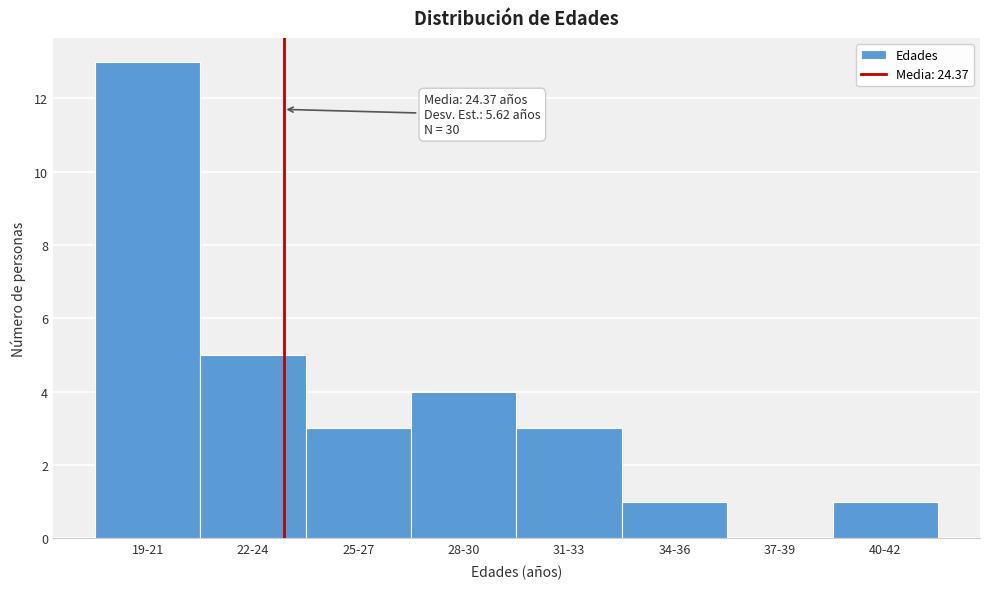

Reading left to right, list all the values displayed in this chart.

19-21=13	22-24=5	25-27=3	28-30=4	31-33=3	34-36=1	37-39=0	40-42=1